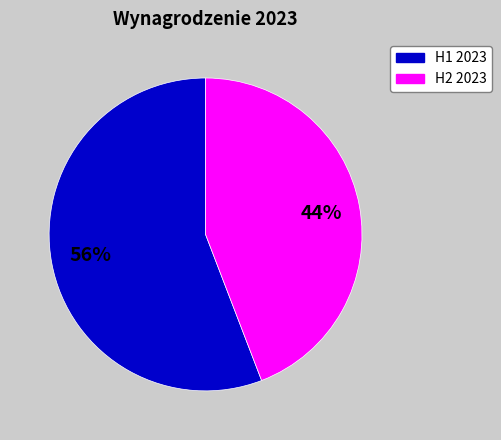

The H2 2023 slice represents 30% of the pie. True or false?

False